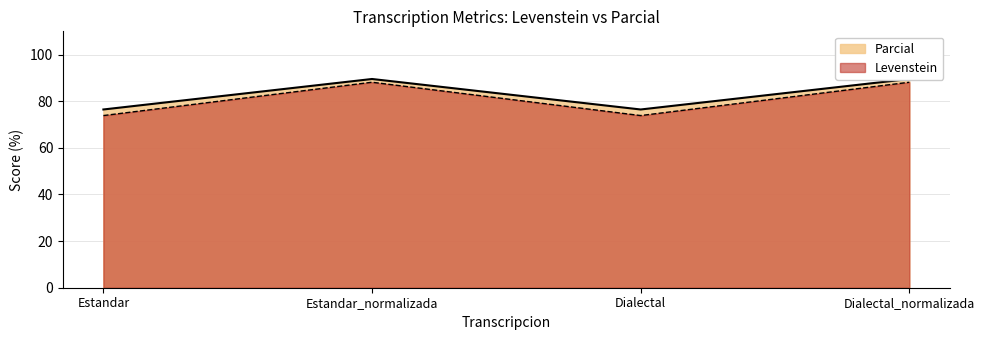

In Levenstein, how many points are lower than both neighbors (excluding endpoints)?

1